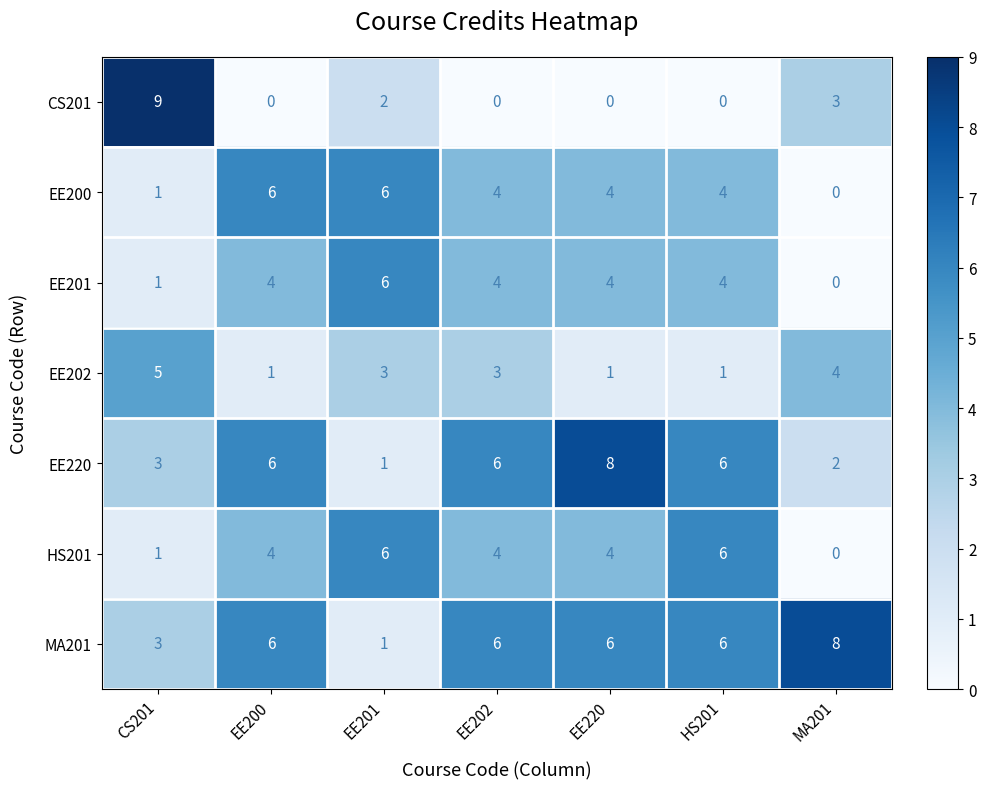

Which series has the widest spread of values?

CS201